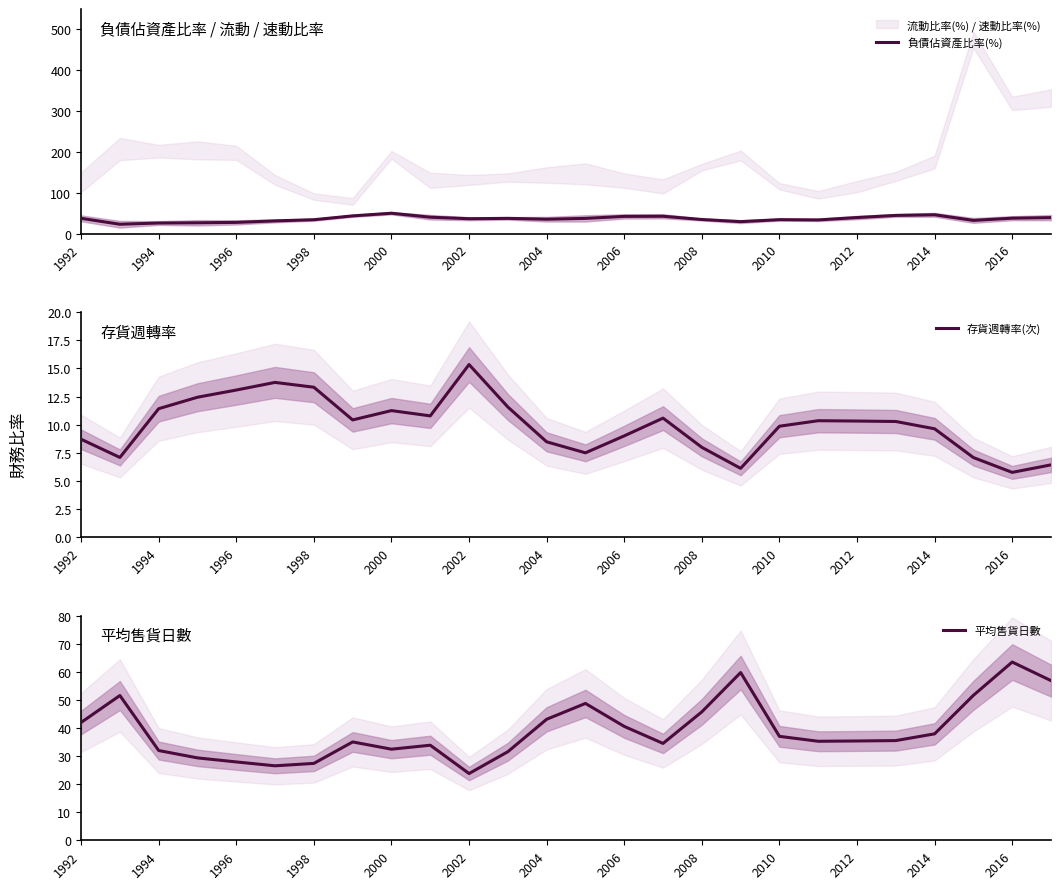

The value of 負債佔資產比率(%) at 1996 is 27.6. True or false?

True